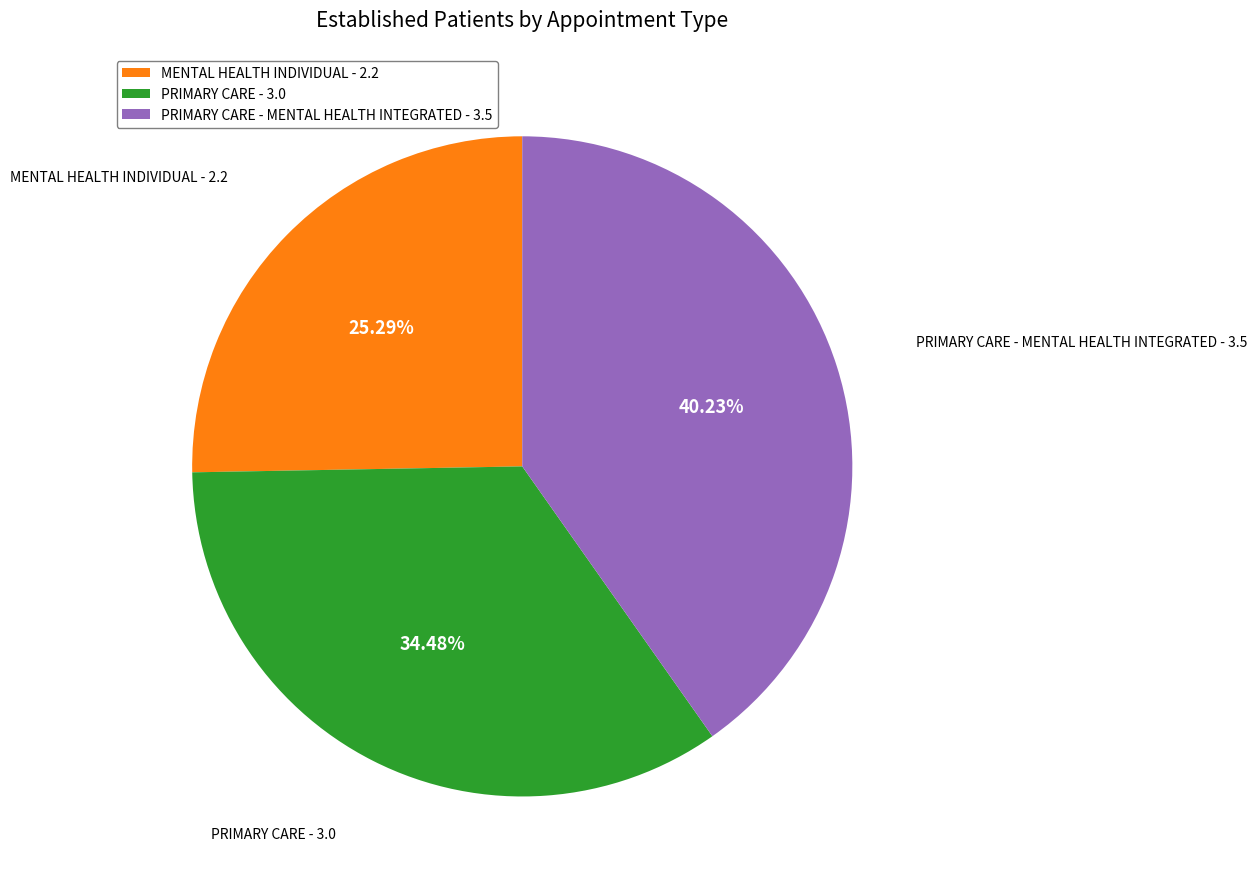

Rank the categories by value from lowest to highest.

MENTAL HEALTH INDIVIDUAL, PRIMARY CARE, PRIMARY CARE - MENTAL HEALTH INTEGRATED